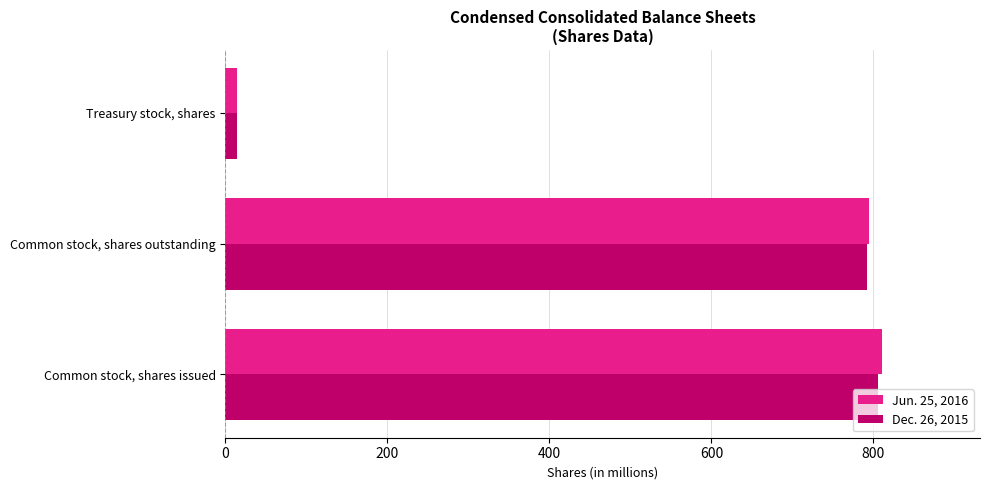

What are all the series names shown in the legend?

Jun. 25, 2016, Dec. 26, 2015